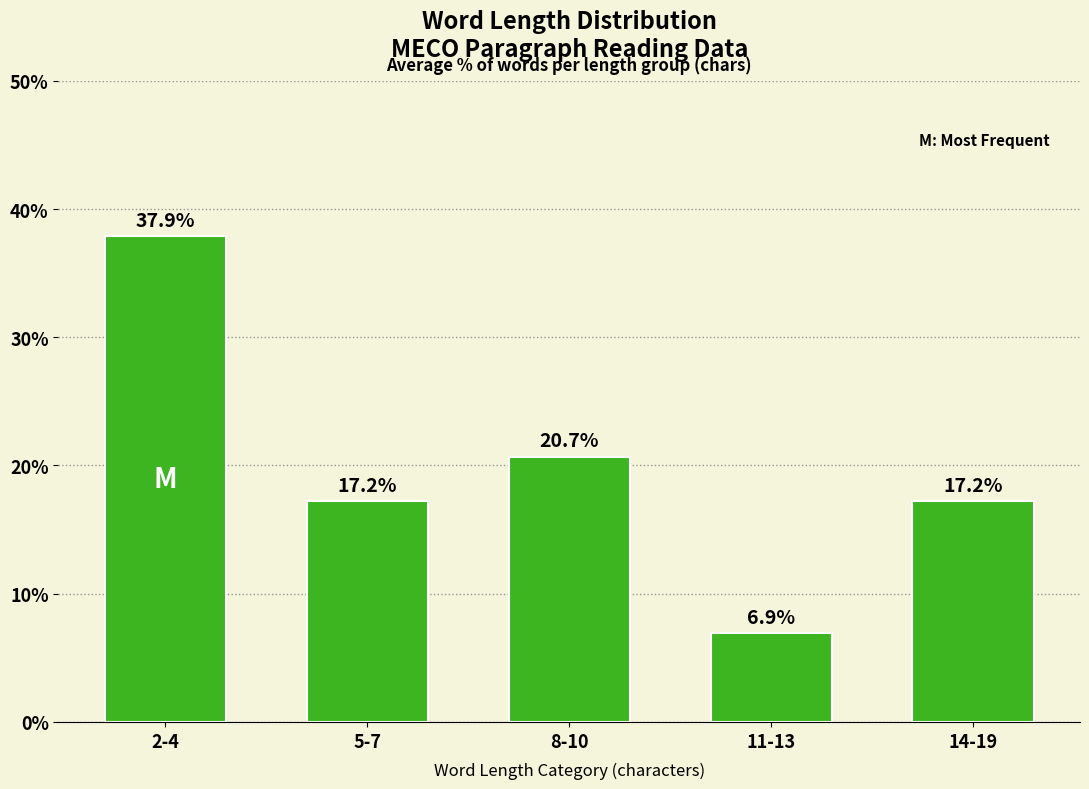

True or false: the data shows 8.4 at 5-7.

False